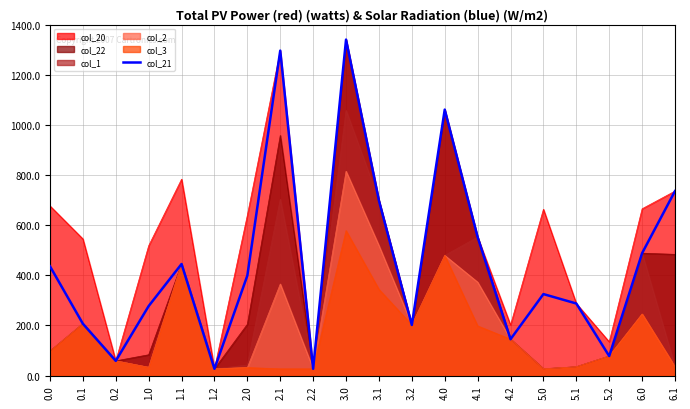

At which category does the chart reach its peak across all series?

3.0